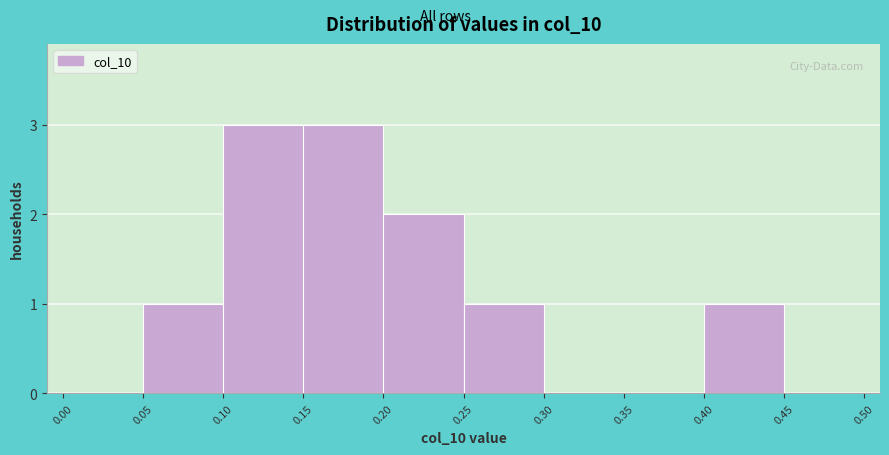

How tall is the bar that spans 0.25 to 0.30 on the x-axis? The values are not printed on the chart, so give them approximately, as read against the axis.

1